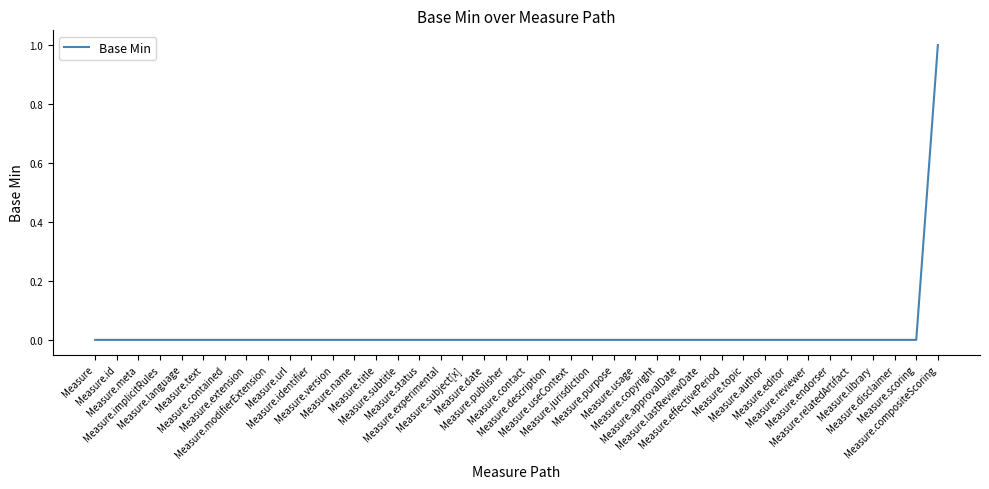

Which has a higher value, Measure.scoring or Measure.title?

Measure.scoring